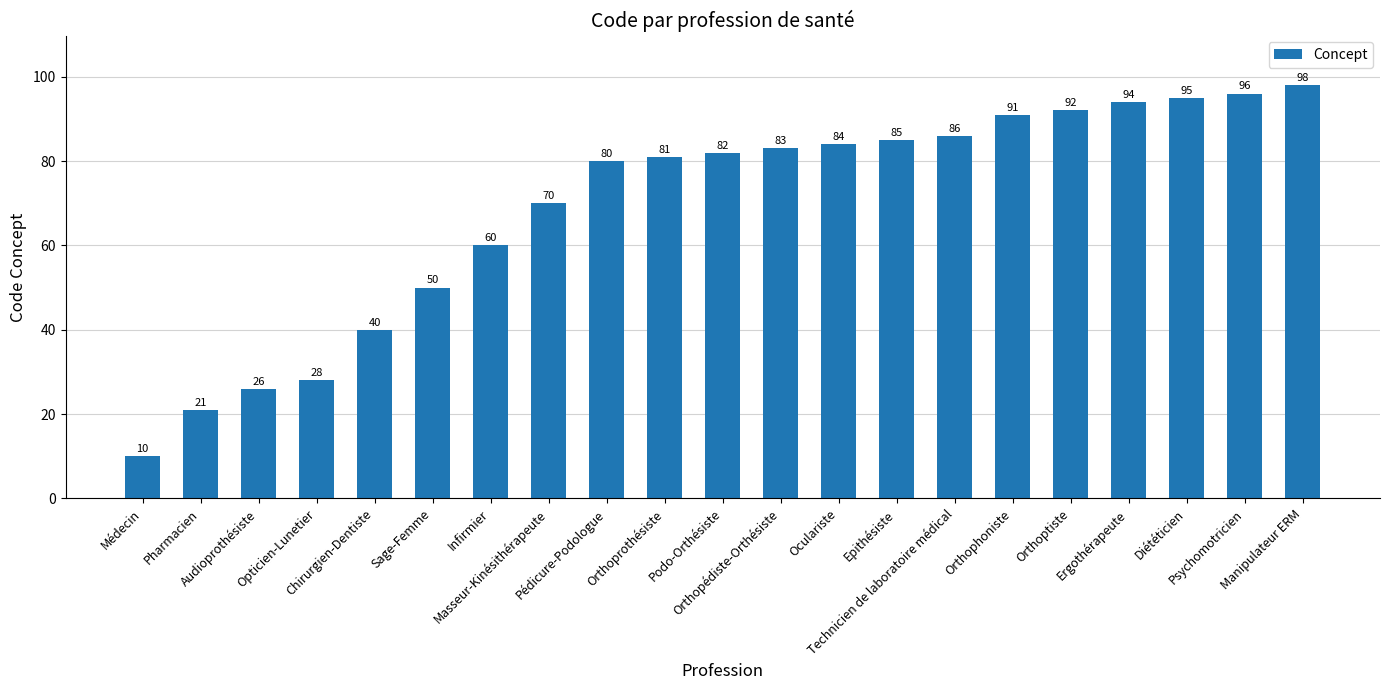

Reading right to left, transcribe all the data shown in this chart.

Manipulateur ERM=98	Psychomotricien=96	Diététicien=95	Ergothérapeute=94	Orthoptiste=92	Orthophoniste=91	Technicien de laboratoire médical=86	Epithésiste=85	Oculariste=84	Orthopédiste-Orthésiste=83	Podo-Orthésiste=82	Orthoprothésiste=81	Pédicure-Podologue=80	Masseur-Kinésithérapeute=70	Infirmier=60	Sage-Femme=50	Chirurgien-Dentiste=40	Opticien-Lunetier=28	Audioprothésiste=26	Pharmacien=21	Médecin=10